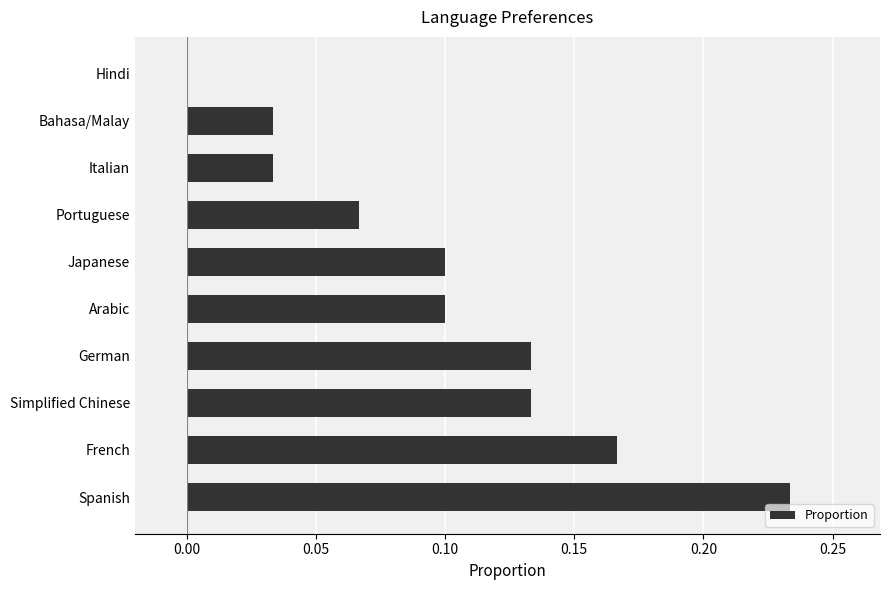

Which category has the highest value across all series?

Spanish